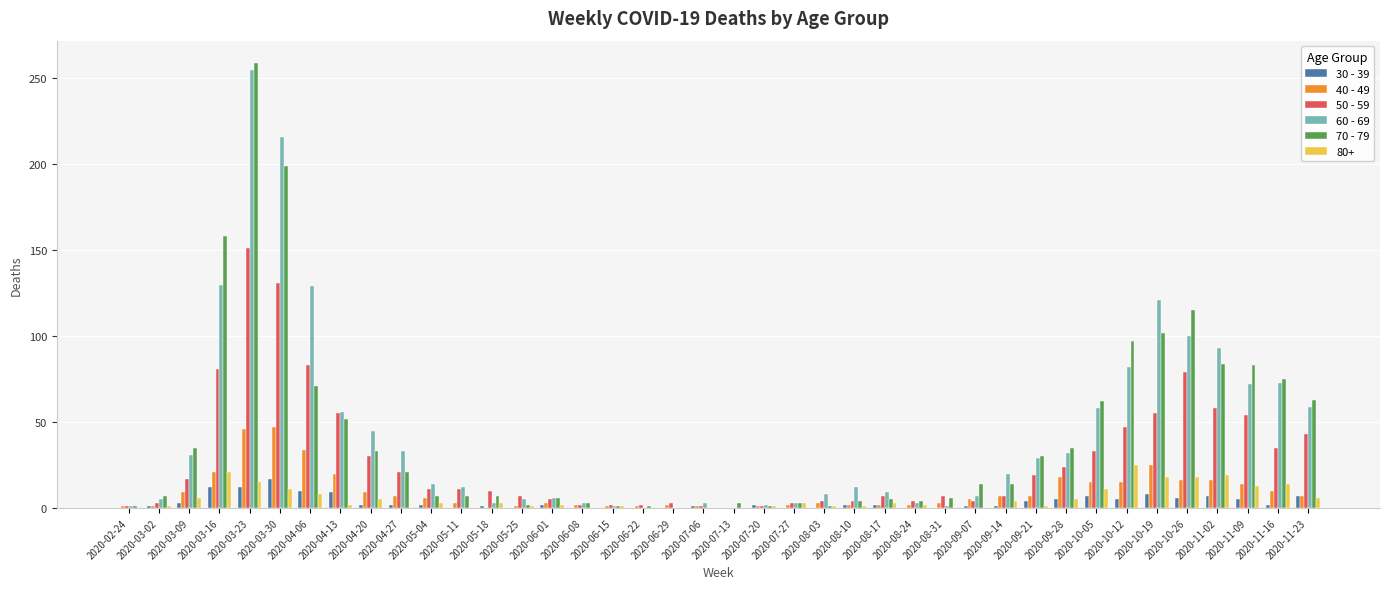

The 50 - 59 series shows 131 at 2020-03-30. True or false?

True